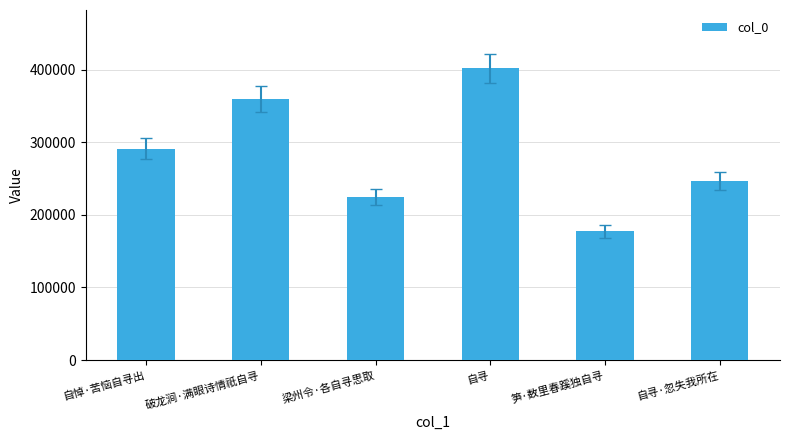

What position from the left is 梁州令·各自寻思取?

3